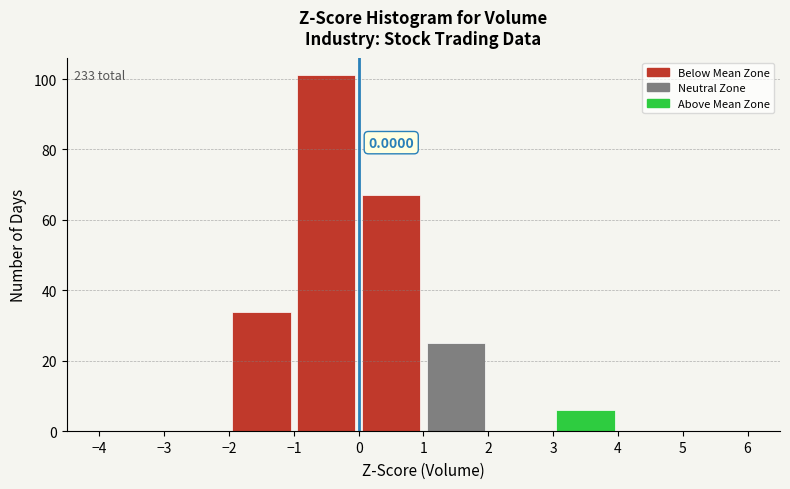

Which range on the x-axis has the tallest bar?

-1 to 0